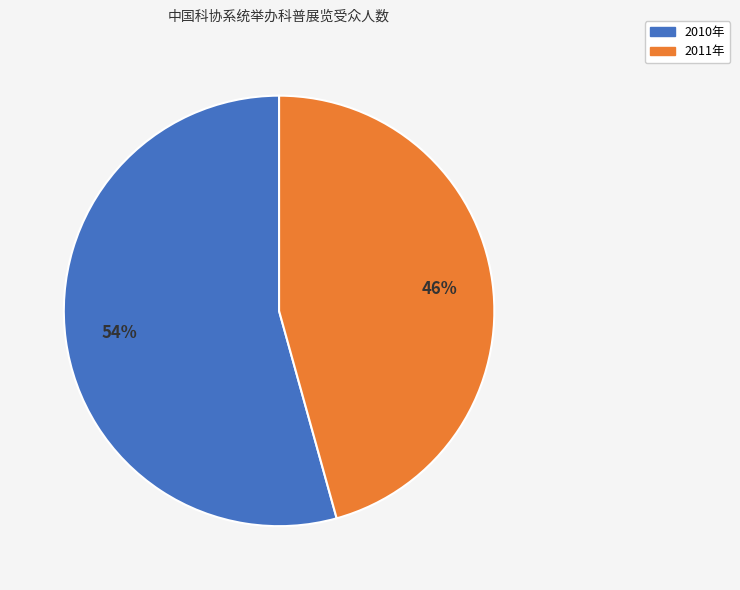

Does 2010年 account for over 50% of the chart?

Yes